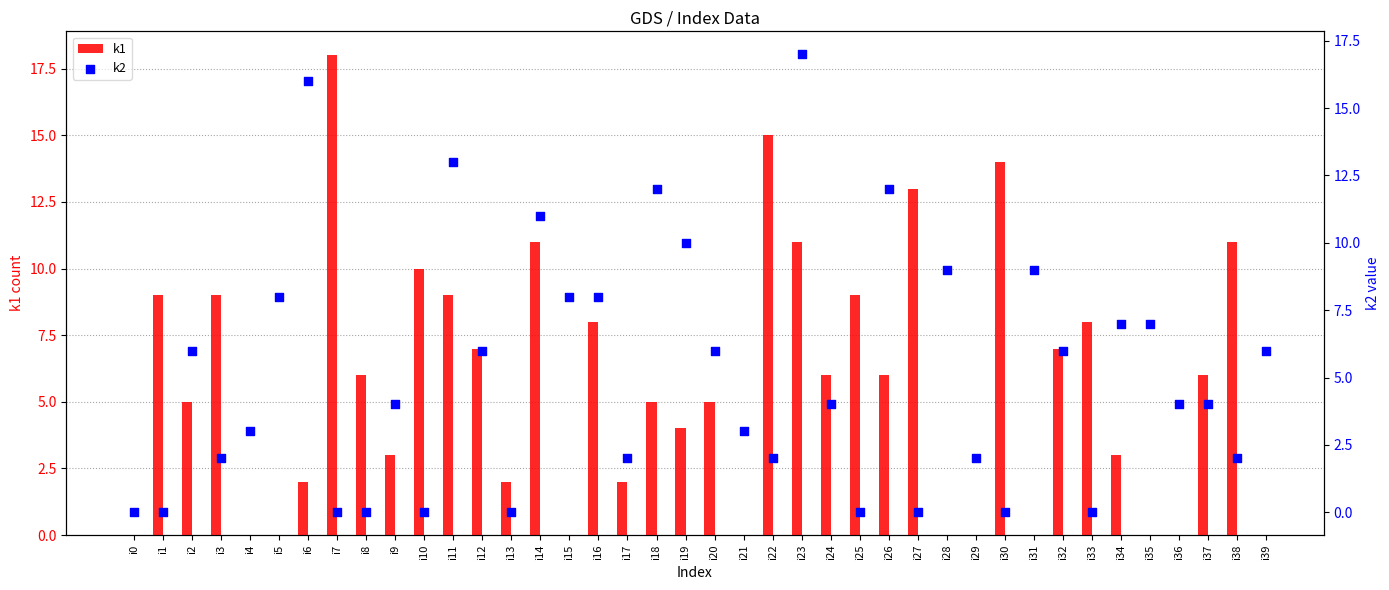

What are all the series names shown in the legend?

k1, k2